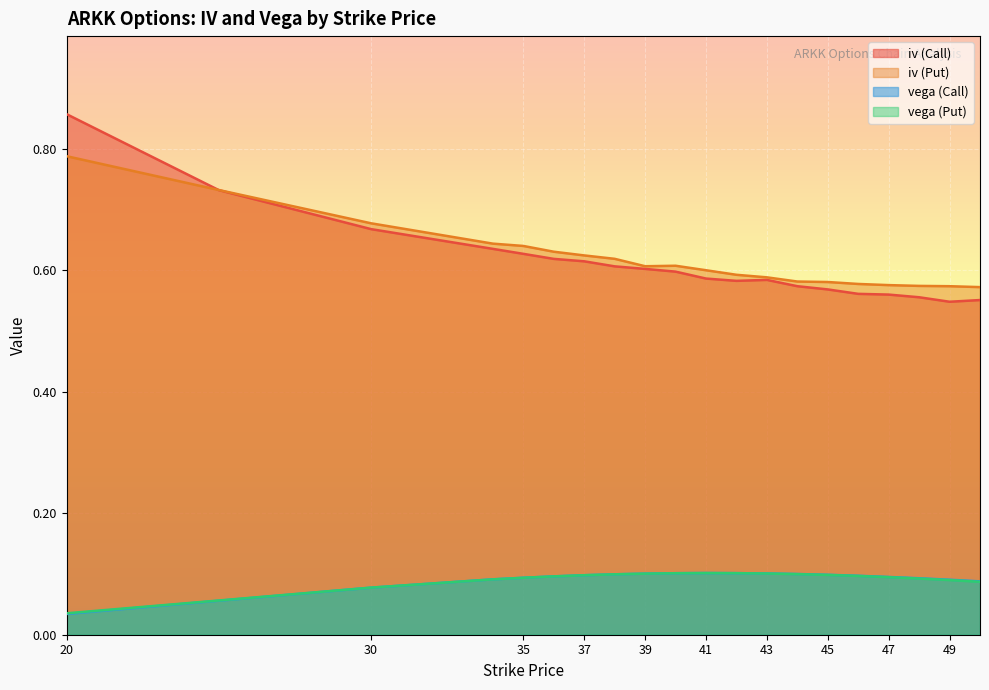

True or false: vega (Call) has more than 1 interior local peaks.

False